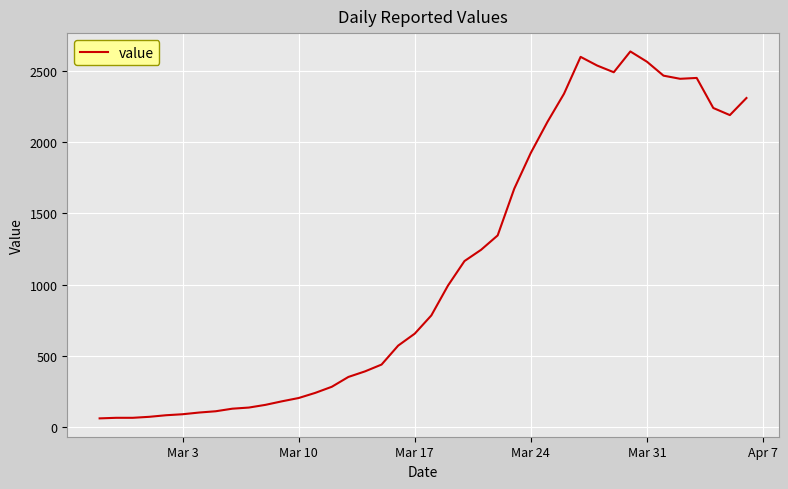

What is the greatest value displayed?

2638